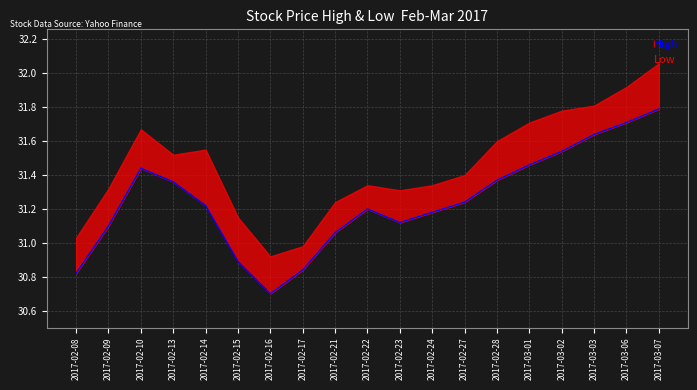

Reading left to right, list all the values displayed in this chart.

2017-02-08=30.8	2017-02-09=31.1	2017-02-10=31.4	2017-02-13=31.4	2017-02-14=31.2	2017-02-15=30.9	2017-02-16=30.7	2017-02-17=30.8	2017-02-21=31.1	2017-02-22=31.2	2017-02-23=31.1	2017-02-24=31.2	2017-02-27=31.2	2017-02-28=31.4	2017-03-01=31.5	2017-03-02=31.5	2017-03-03=31.6	2017-03-06=31.7	2017-03-07=31.8